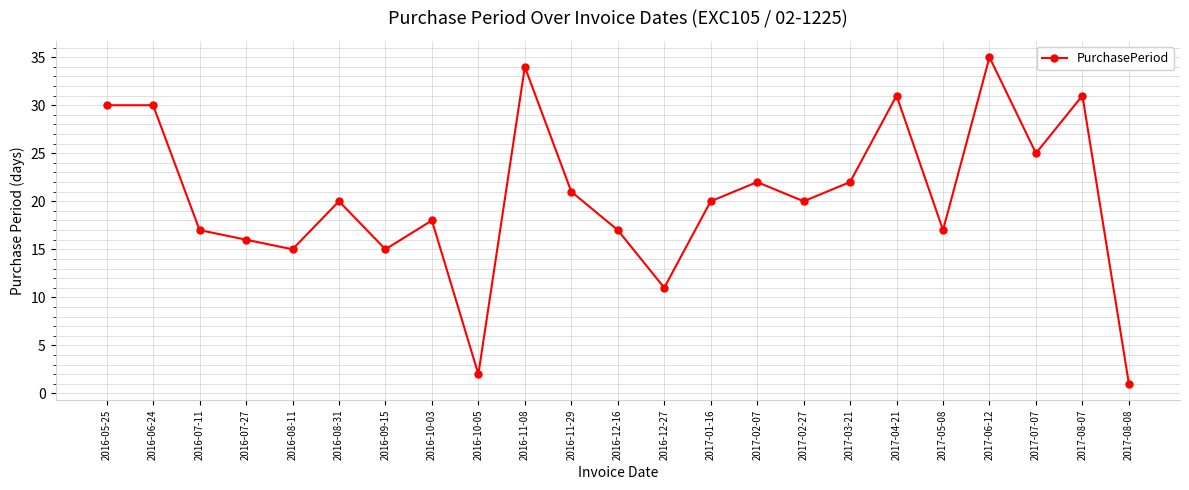

The chart shows a value of 11 at 2016-12-27. True or false?

True